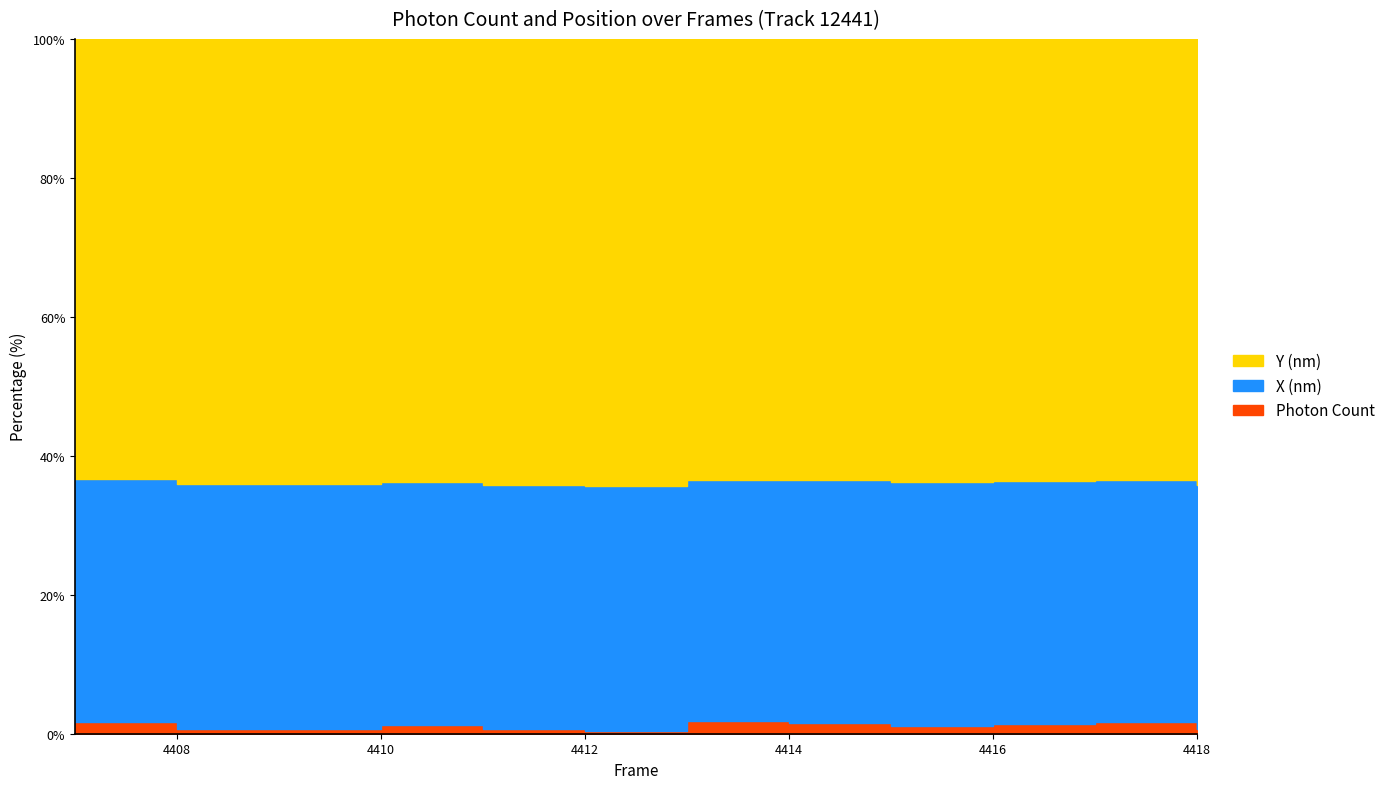

Is it true that Y (nm) equals 60651.4 at 4415?

True